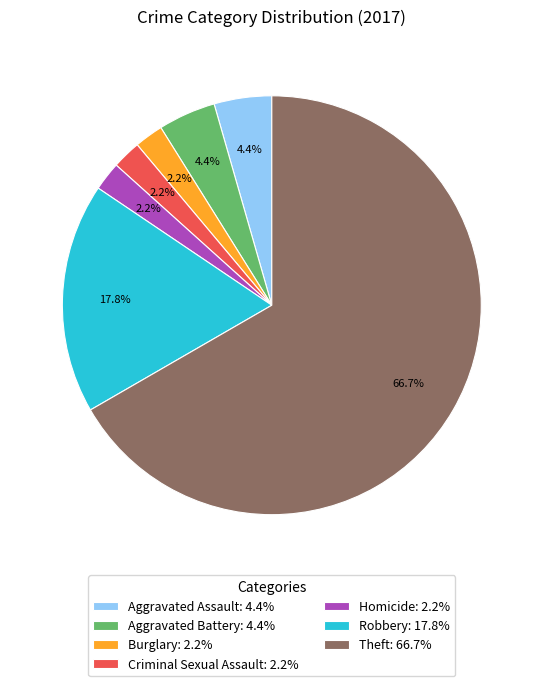

Approximately how many times larger is the value at Aggravated Assault compared to Burglary?

2.0